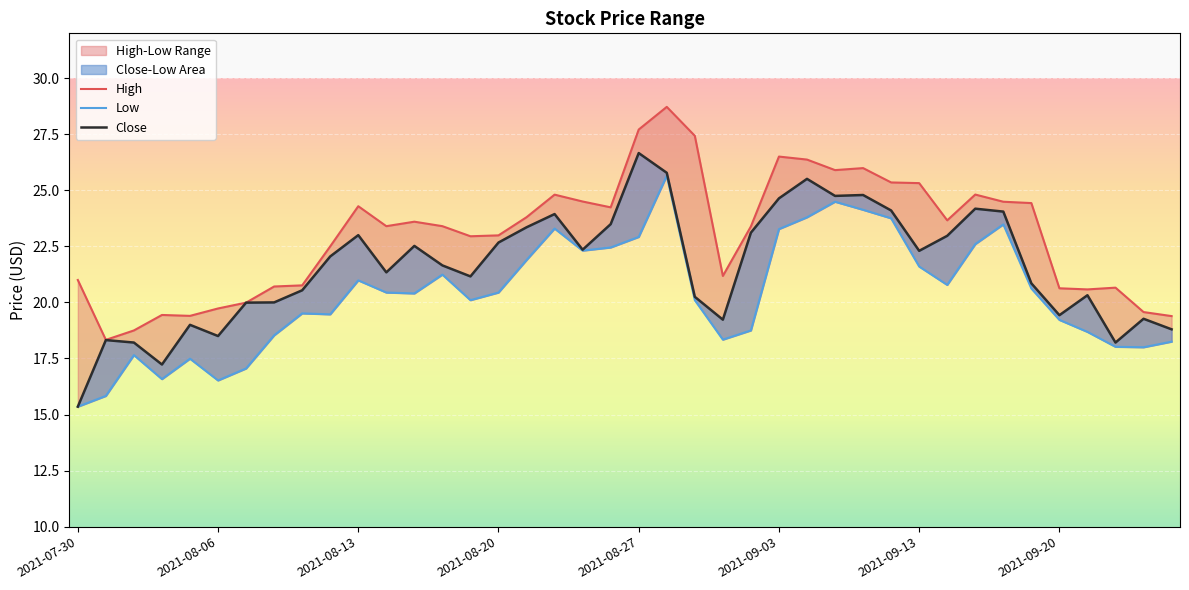

Rank the series at 2021-08-04 from highest to lowest value.

High, Close, Low